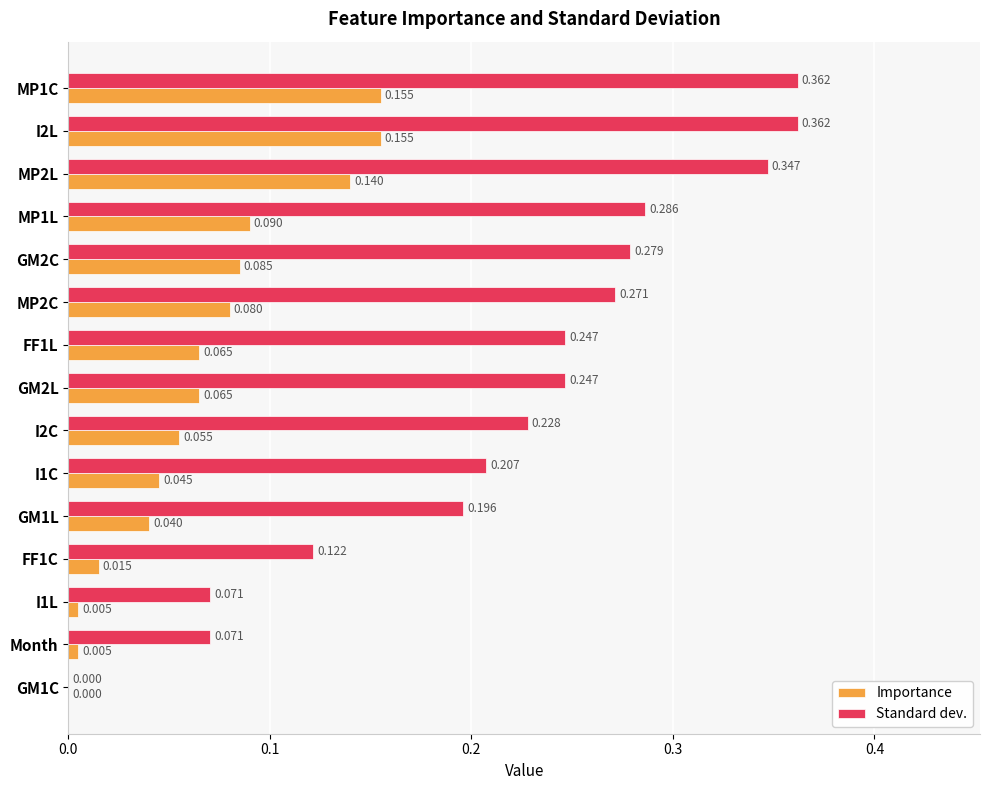

Which series changed the most between MP1C and I1C?

Standard dev.